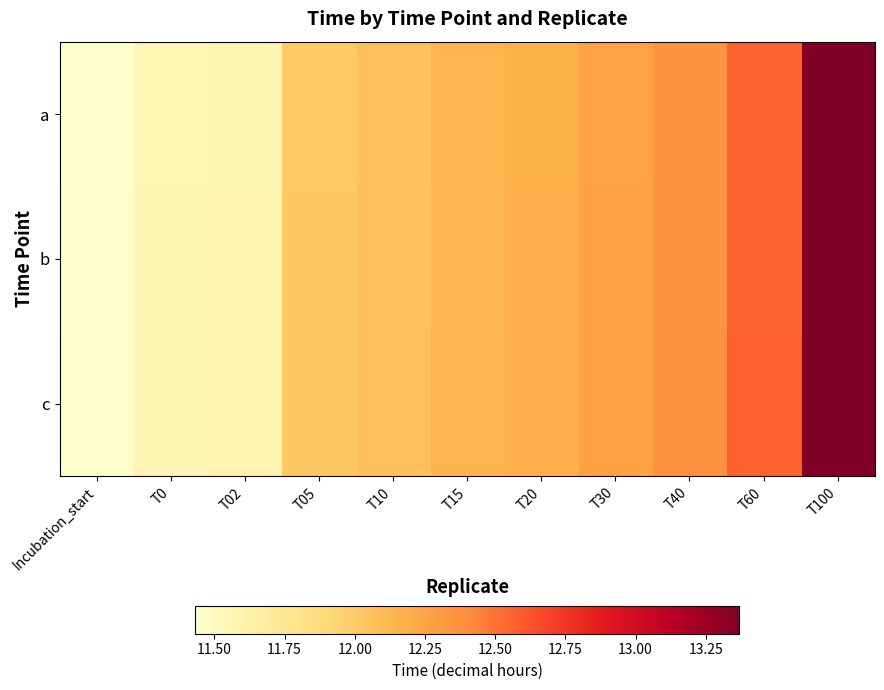

List the series in order of their peak value, lowest first.

a, b, c